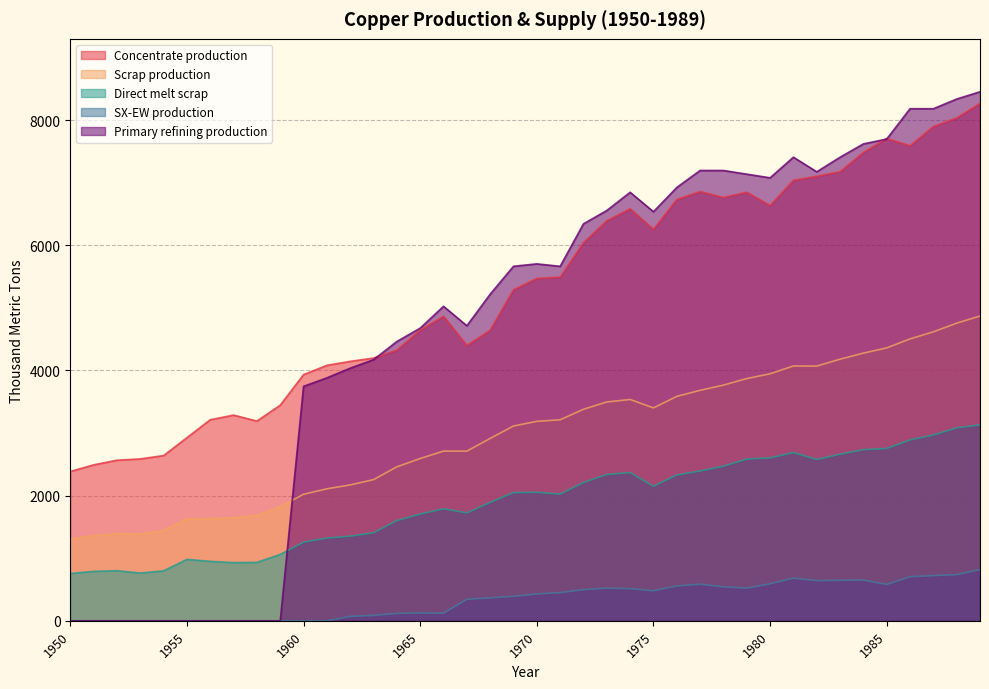

What is the sum of the Primary refining production values at 1952 and 1984?

7619.8